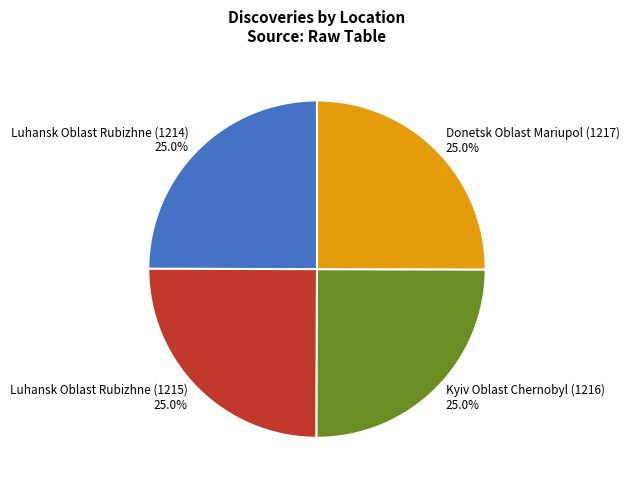

How much of the chart is everything except Luhansk Oblast Rubizhne (1215)?

75.0%